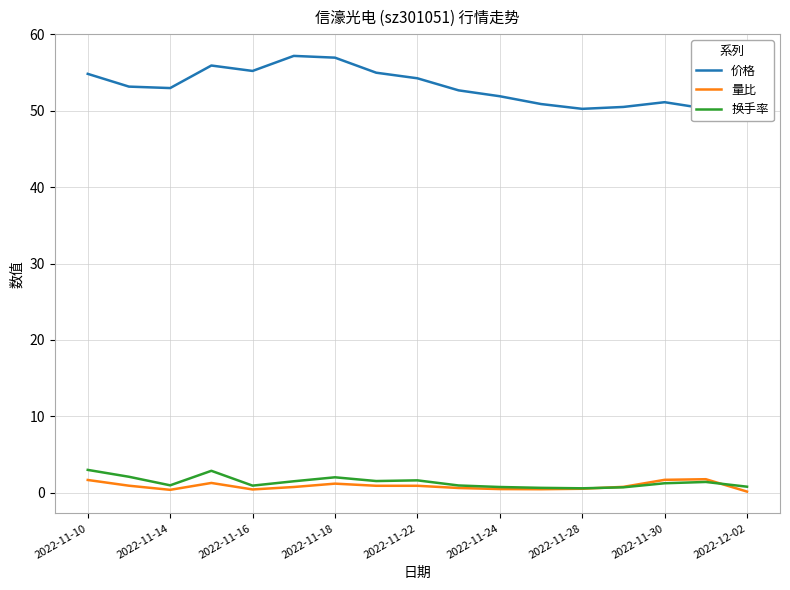

What is the maximum value for 换手率?

3.0